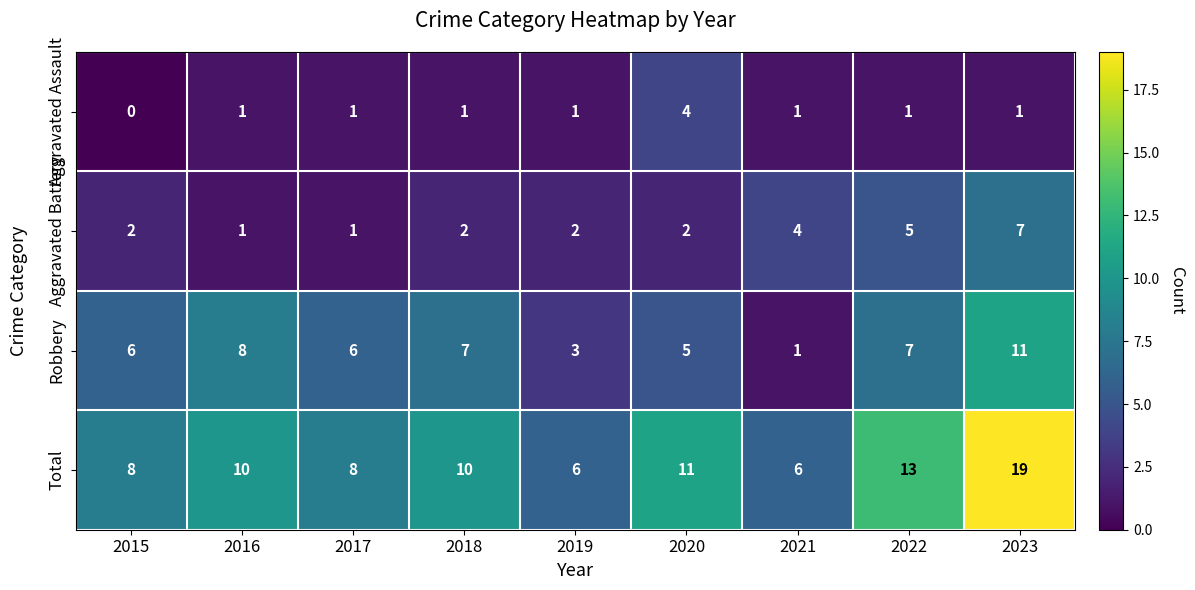

List the series in order of their overall mean, lowest first.

Aggravated Assault, Aggravated Battery, Robbery, Total